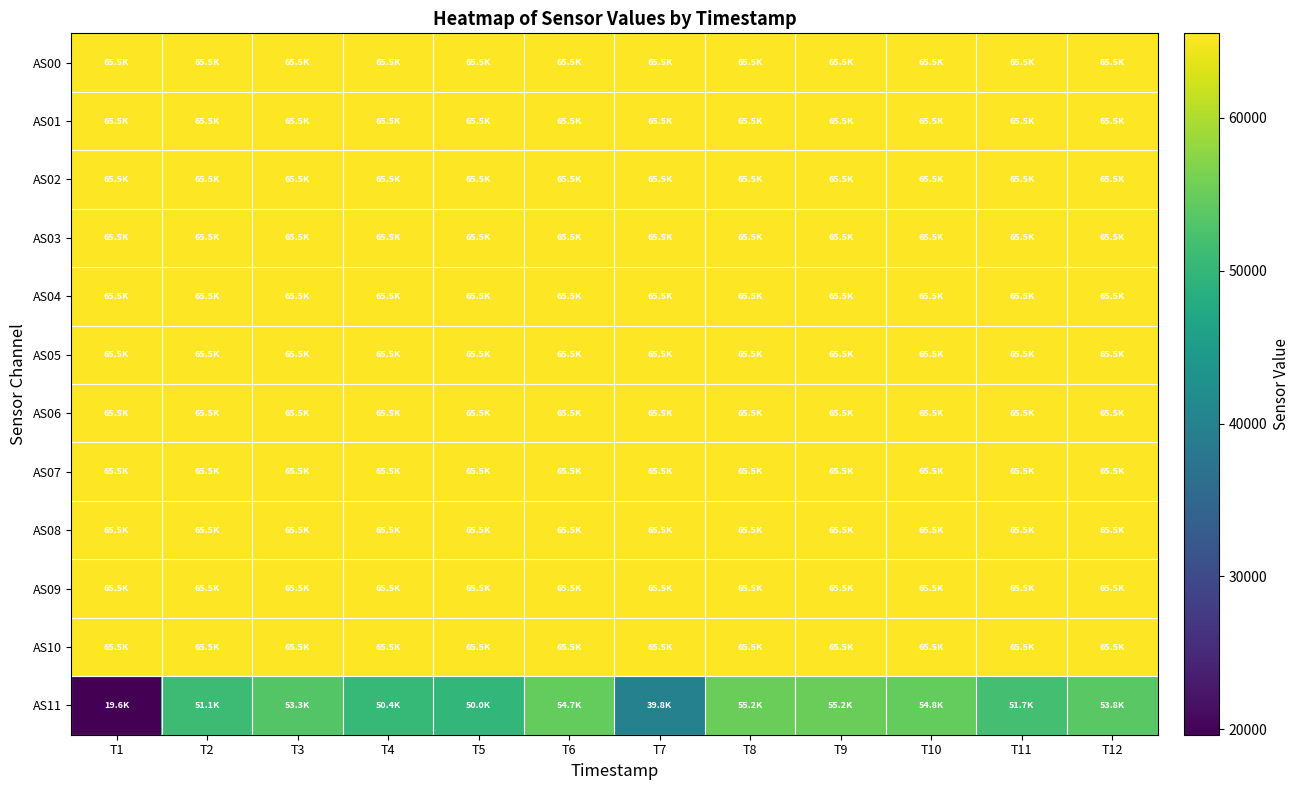

How many series are shown in this chart?

12